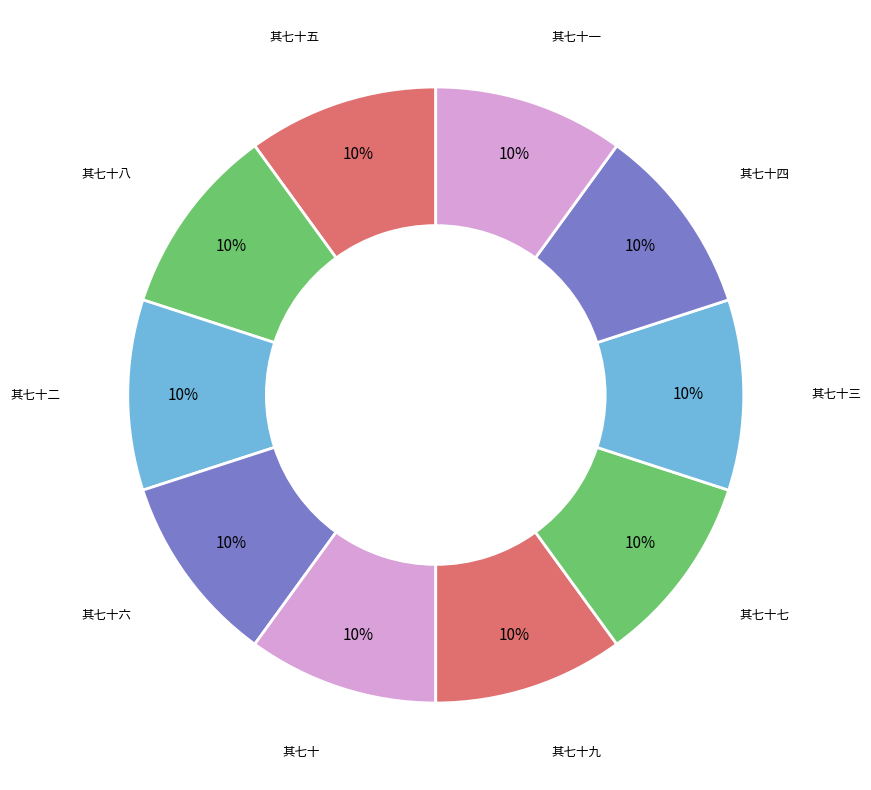

Which slice is the largest?

元宫词（一百三首） 其七十九